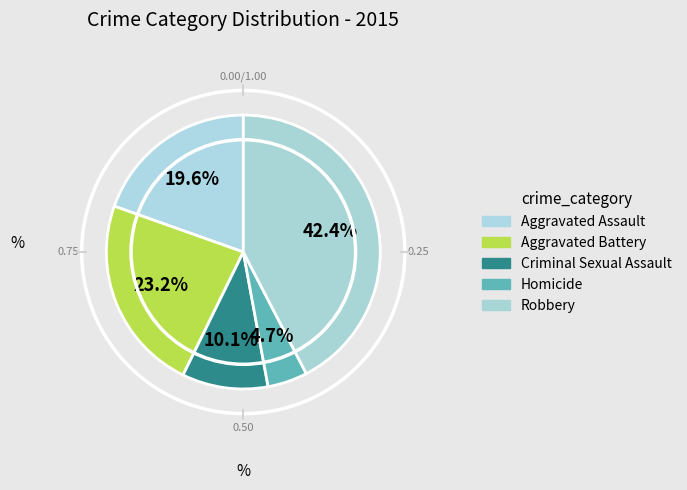

Between Homicide and Aggravated Battery, which is larger?

Aggravated Battery